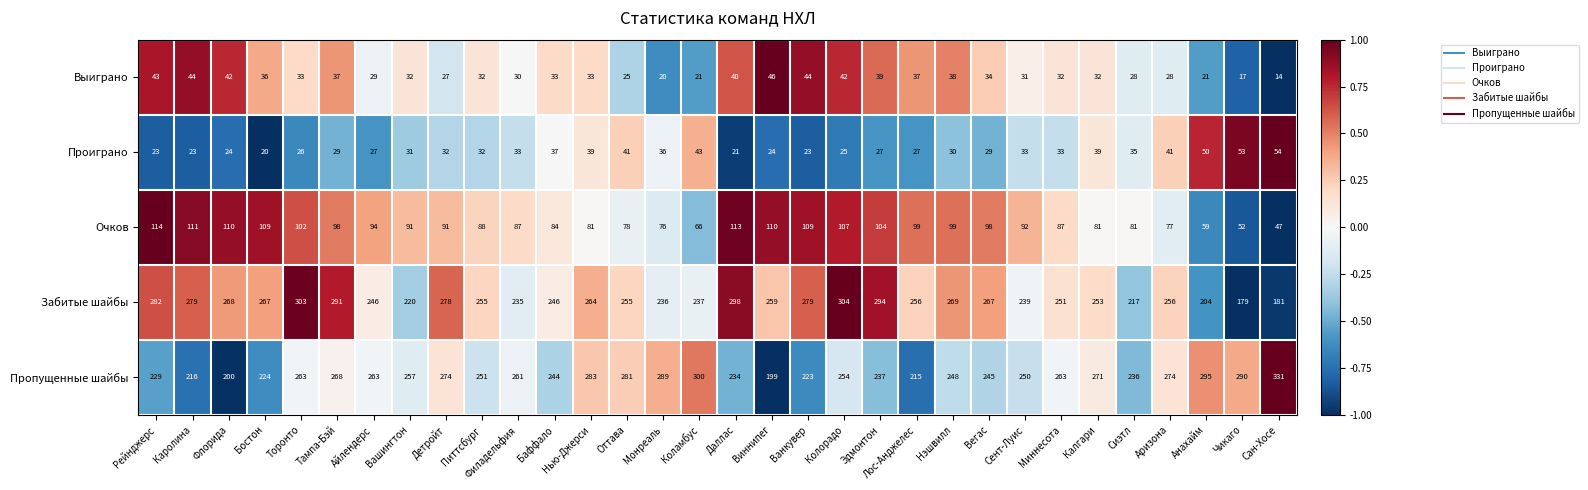

At which category is the sum across all series the highest?

Колорадо